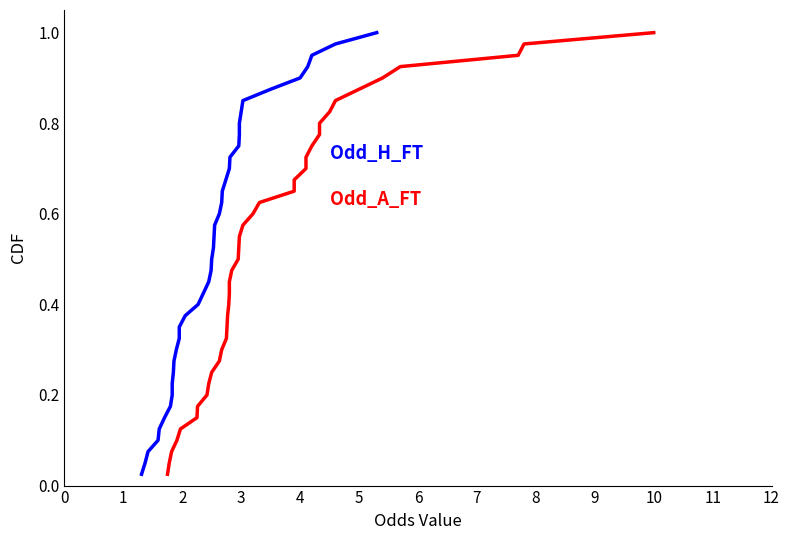

List the series in order of their peak value, lowest first.

Odd_H_FT, Odd_A_FT